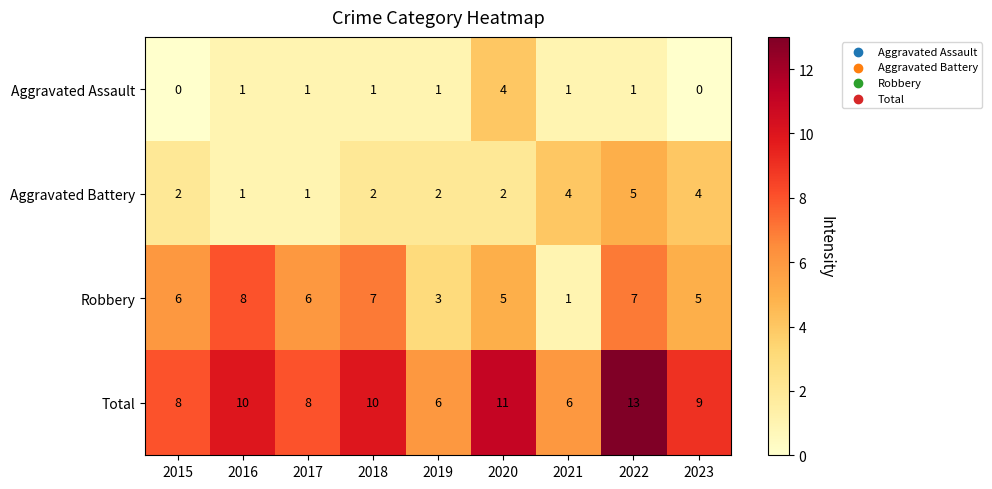

Between 2019 and 2023, which series saw the biggest shift?

Total